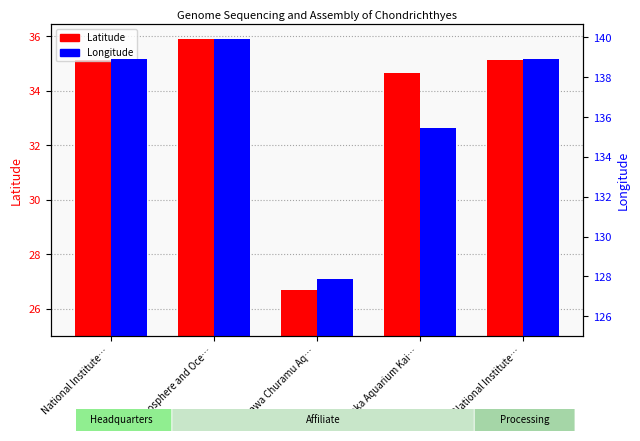

Between Okinawa Churamu Aq… and National Institute…, which is larger?

National Institute…